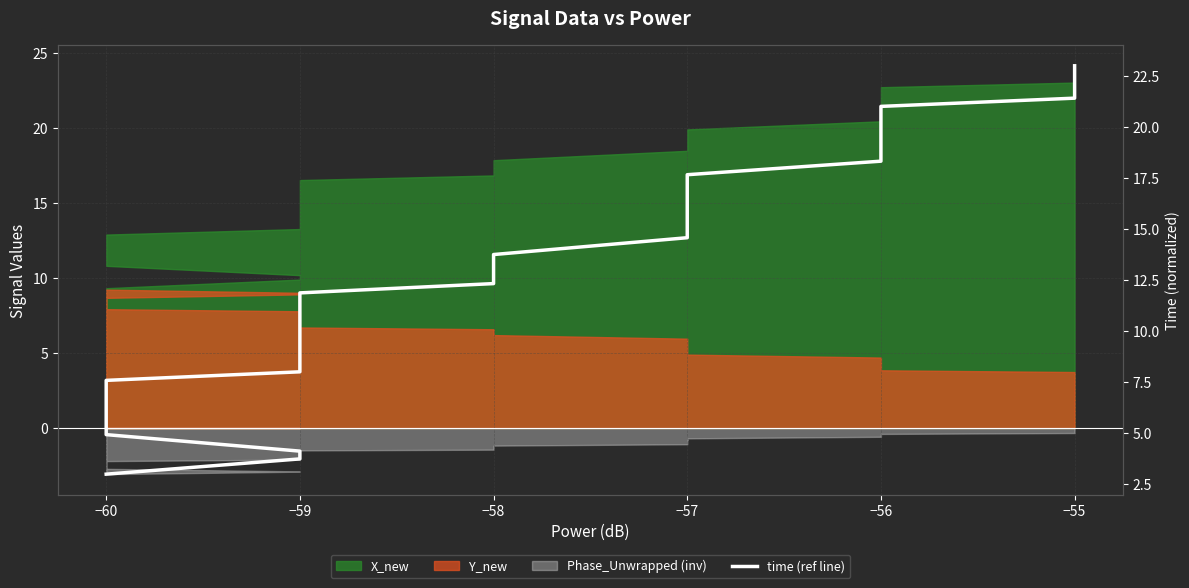

What is the maximum value shown in the chart?

23.0